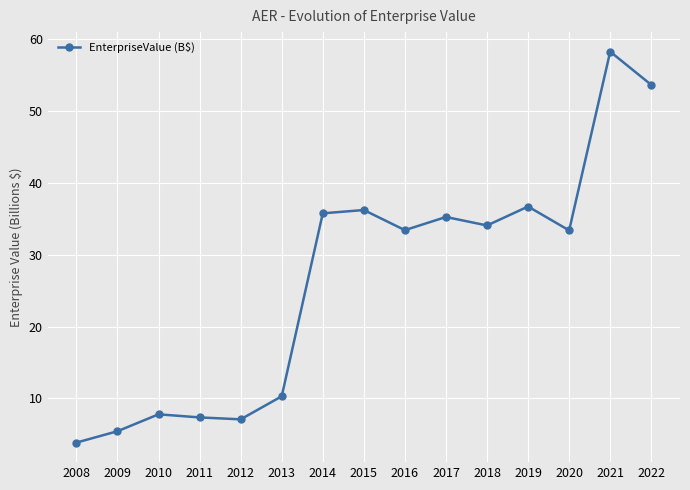

How many lines are shown in the chart?

1